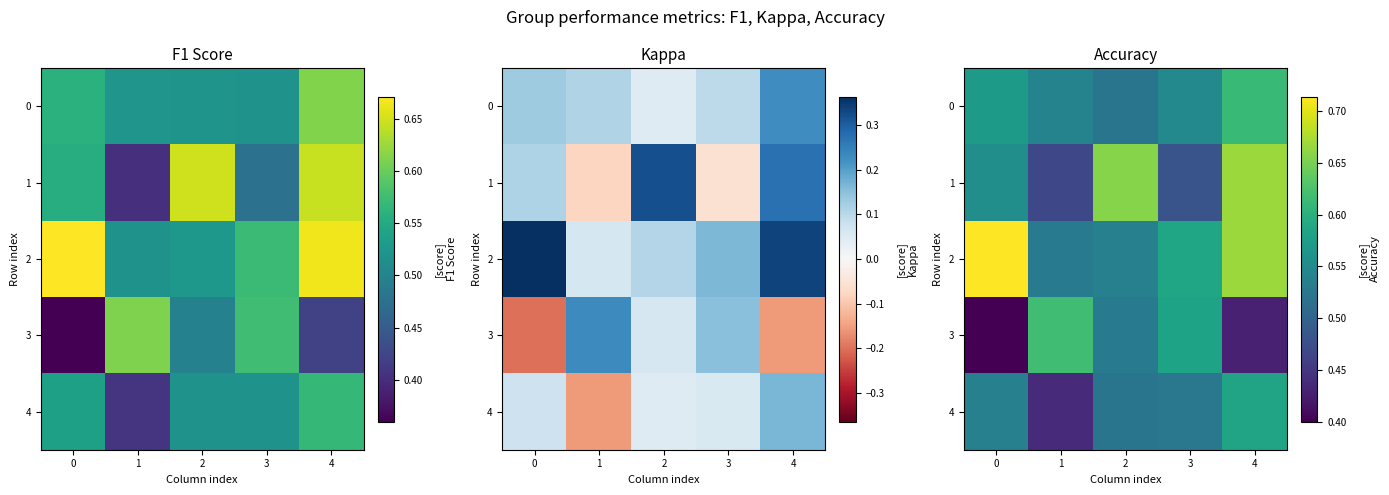

Between 0 and 3, which series saw the biggest shift?

3